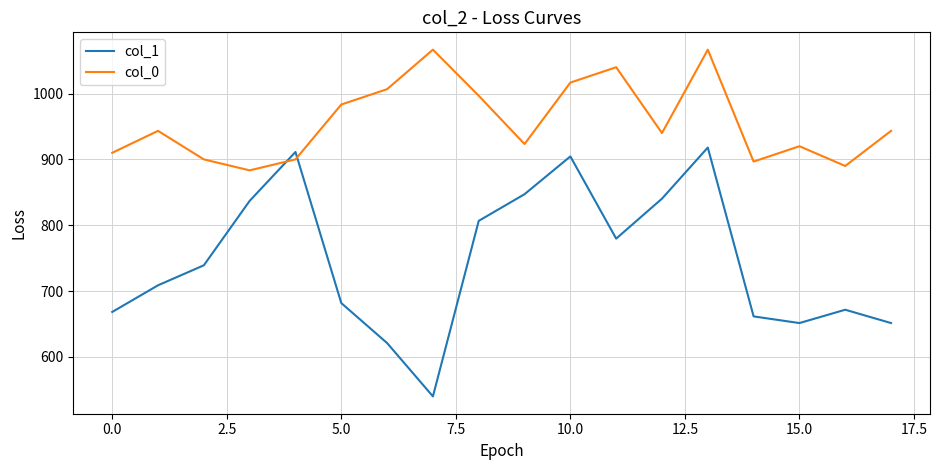

List the series in order of their peak value, lowest first.

col_1, col_0